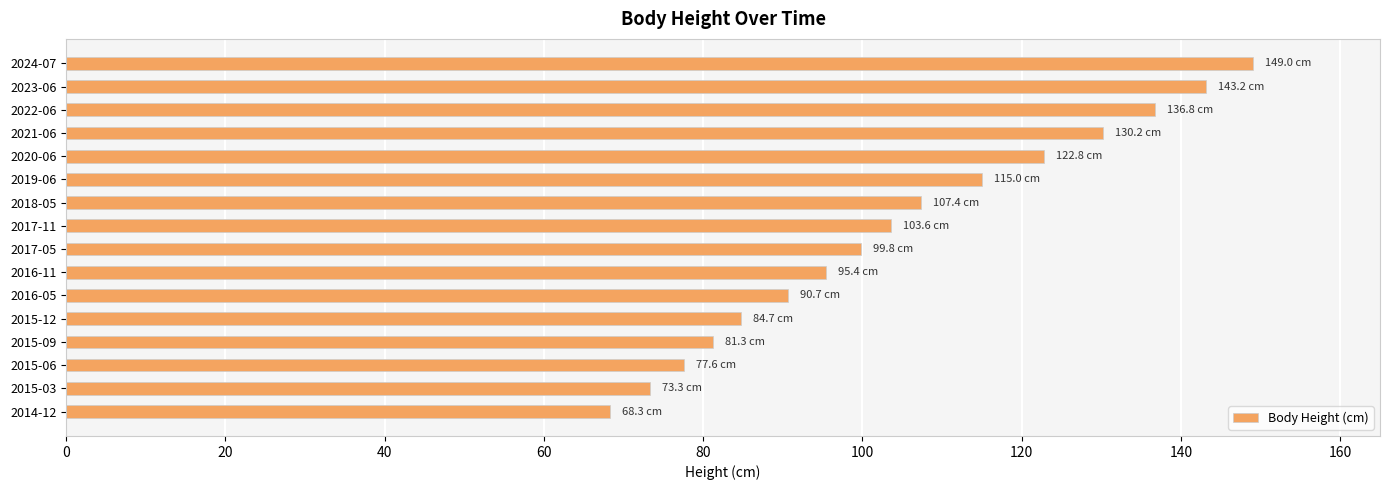

How many bars are there in total?

16